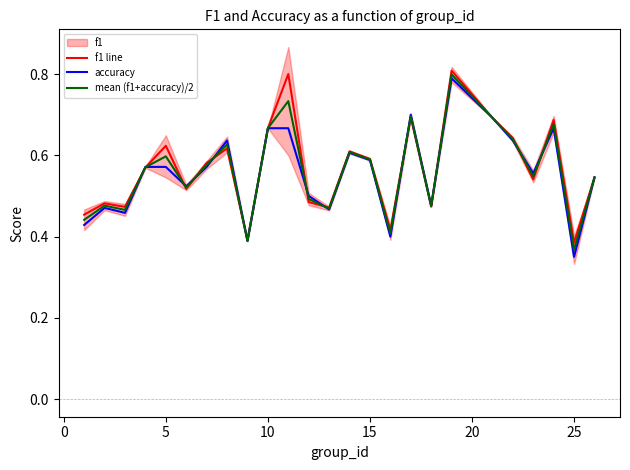

What is the minimum value for accuracy?

0.3